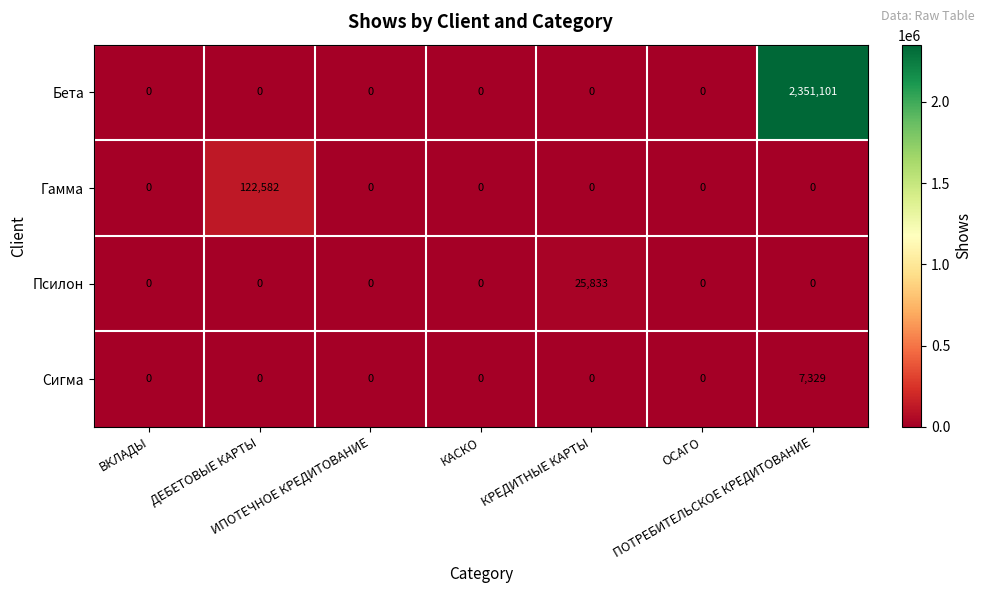

Rank the series by their maximum value, from highest to lowest.

Бета, Гамма, Псилон, Сигма